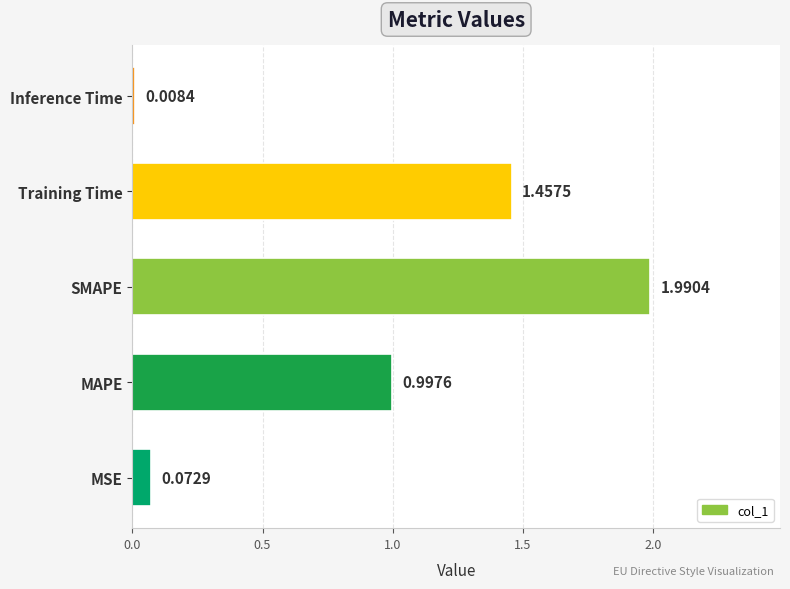

What is the change in value from Training Time to Inference Time?

-1.4